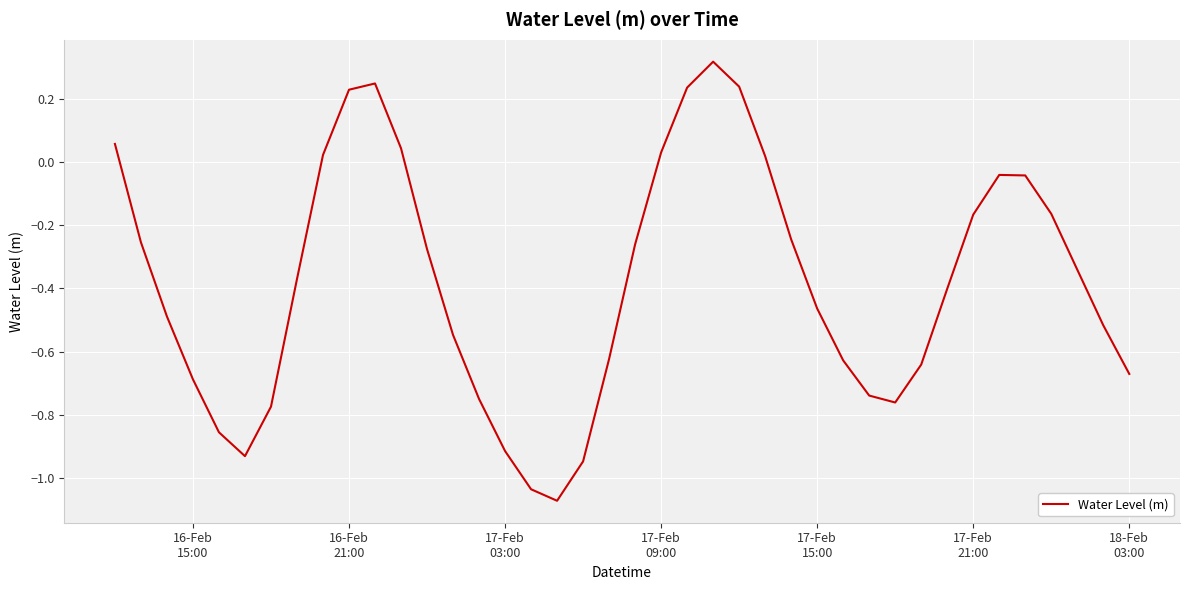

What is the difference between the maximum and minimum values?

1.4